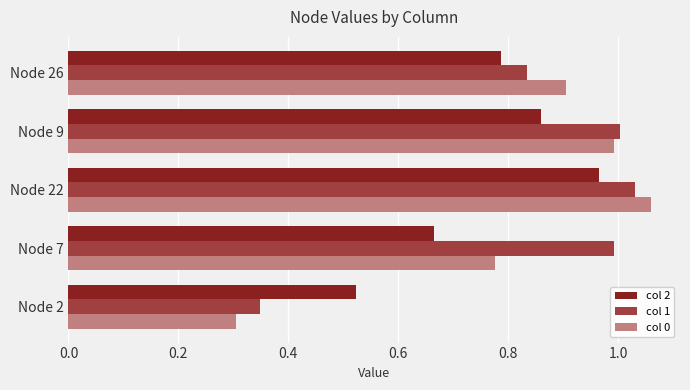

True or false: col 0 has a value of 0.6 at Node 9.

False